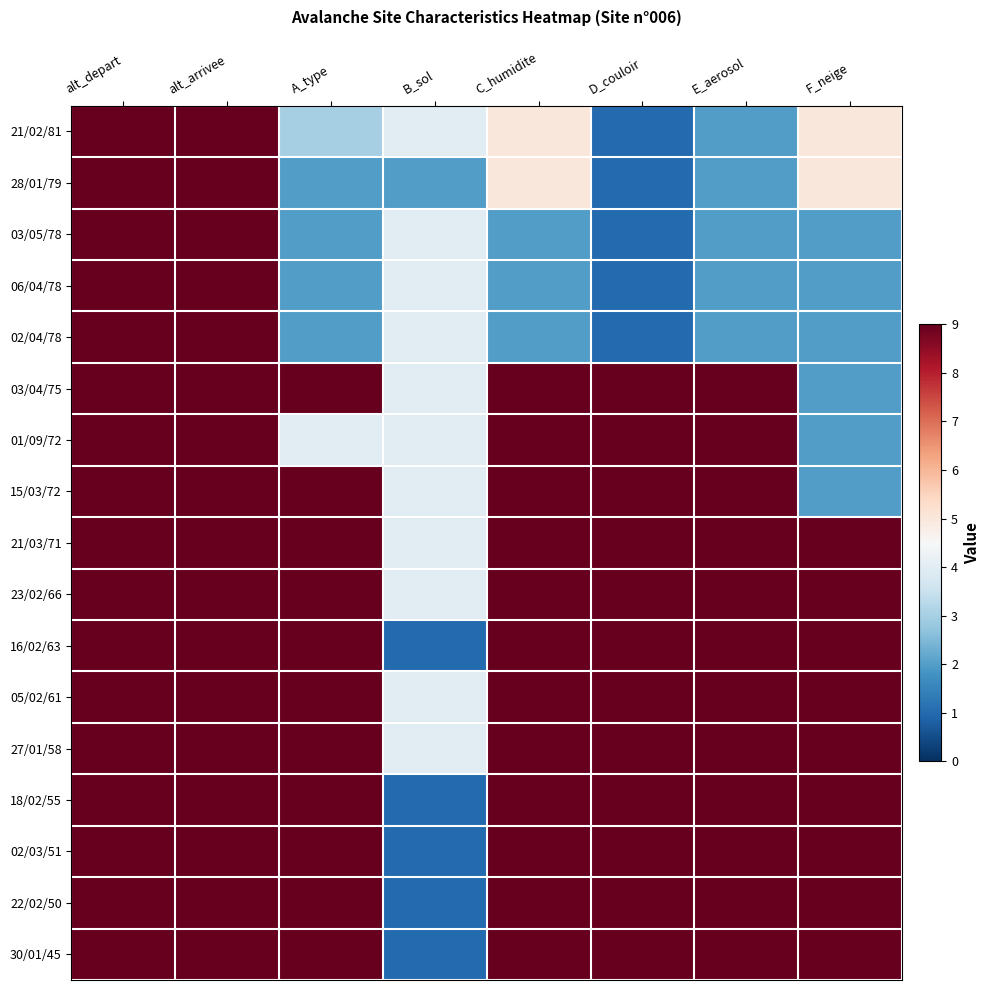

At which category is the sum across all series the highest?

alt_depart